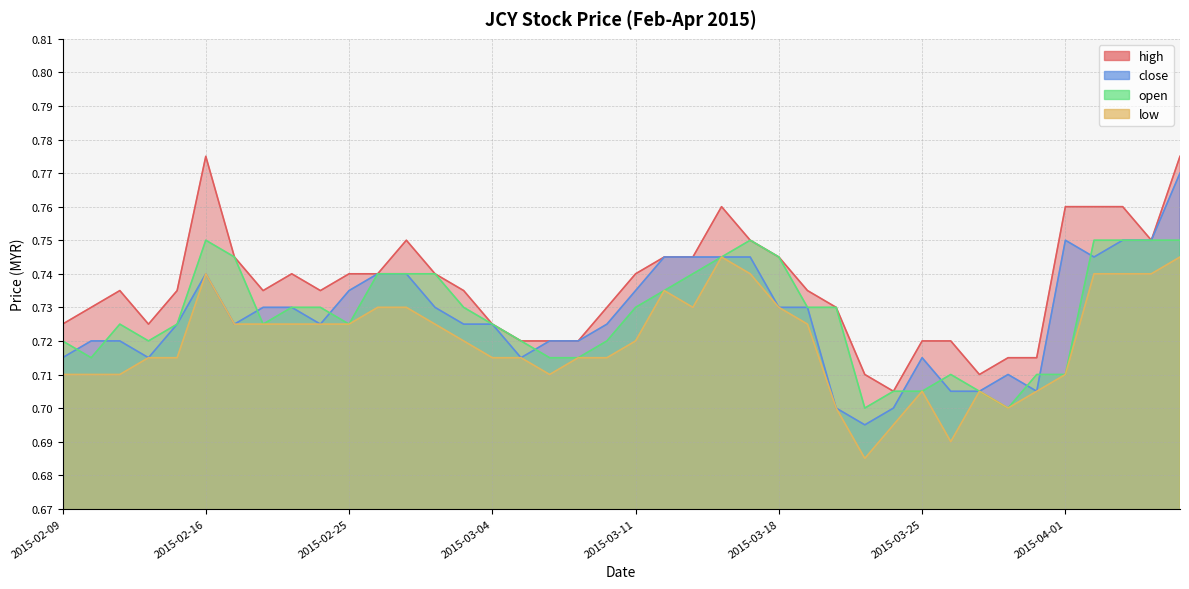

What is the value of the high point at the 27th from the left?

0.7